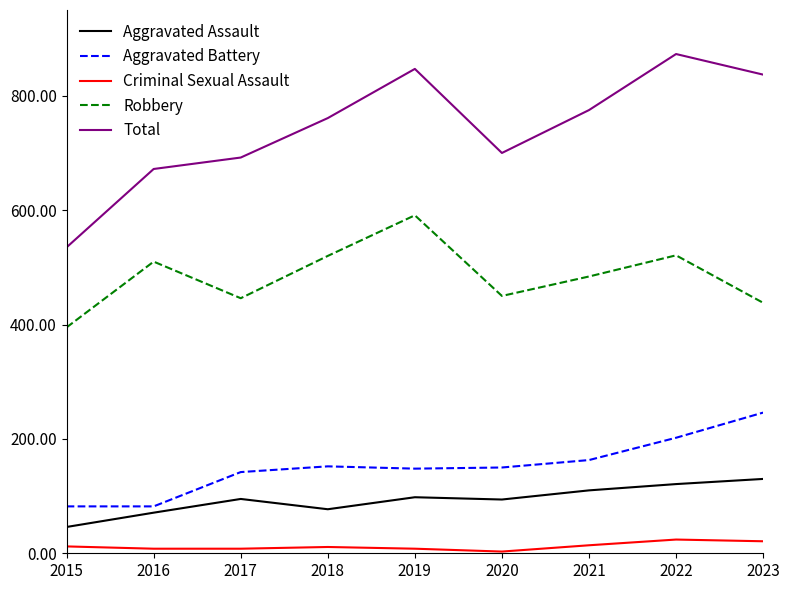

What is the difference between the maximum and minimum values in the Criminal Sexual Assault series?

21